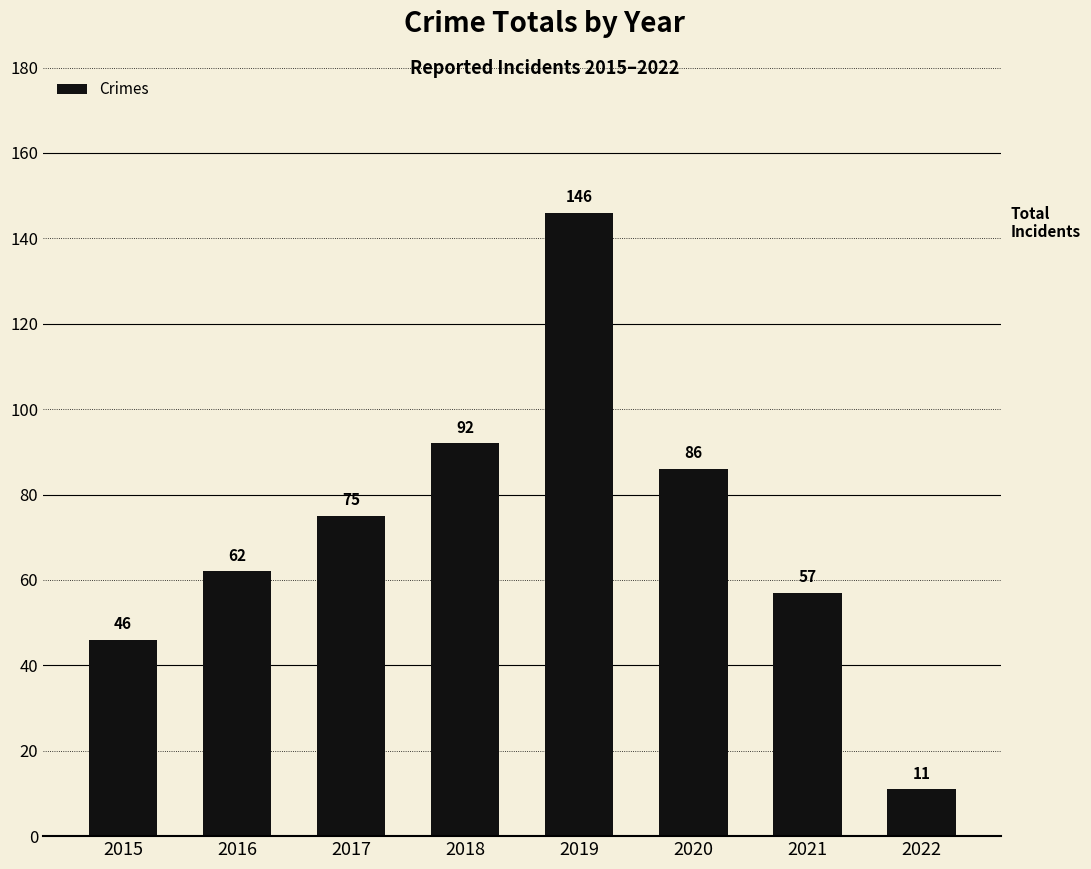

What is the change in value from 2015 to 2017?

+29